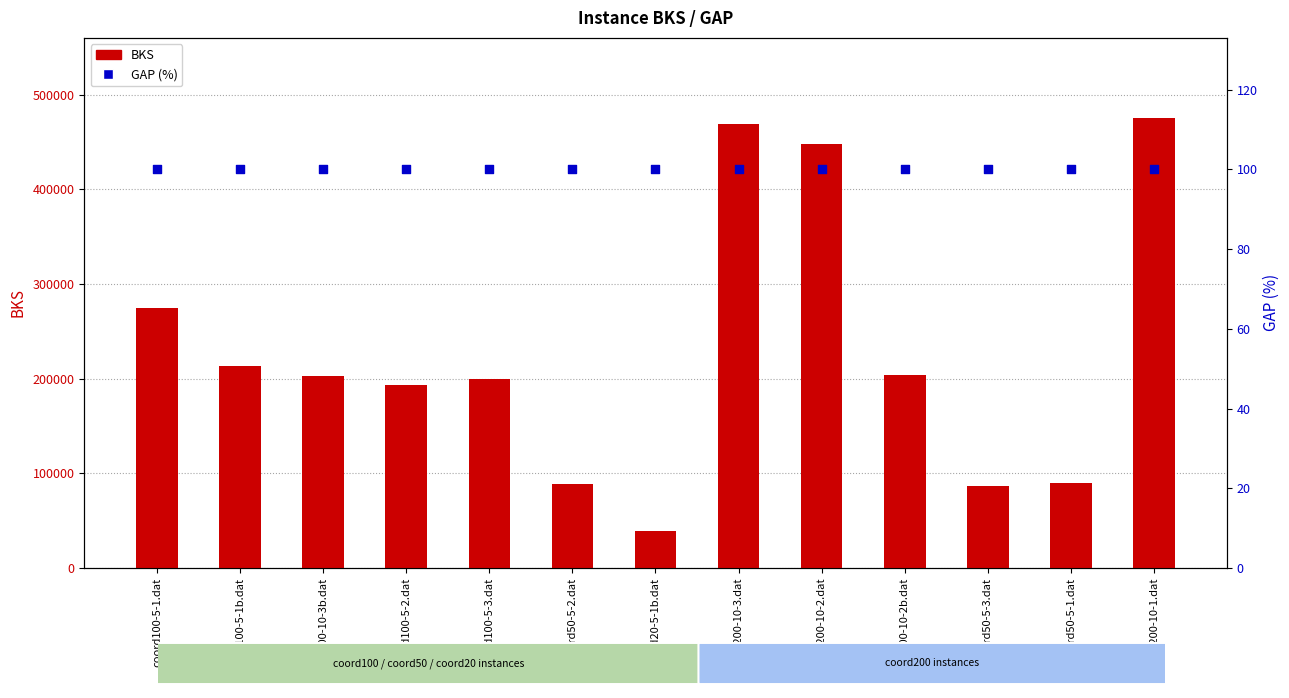

Which series reaches the maximum Y coordinate?

BKS